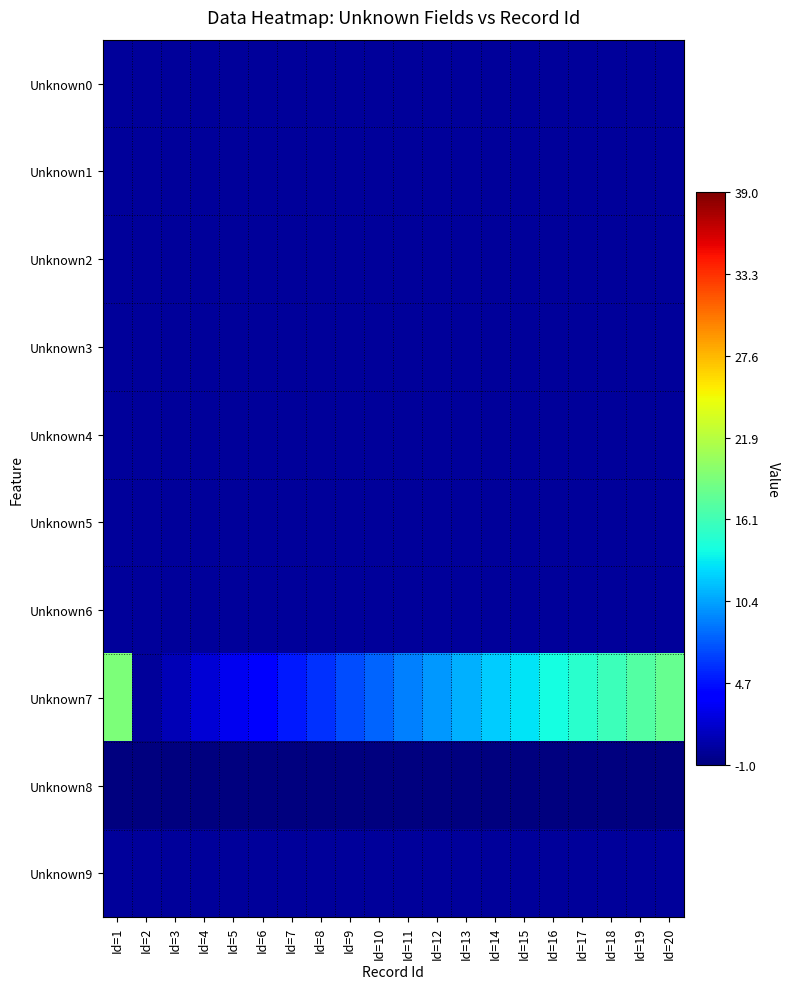

What is the total value across all series at Id=12?

9